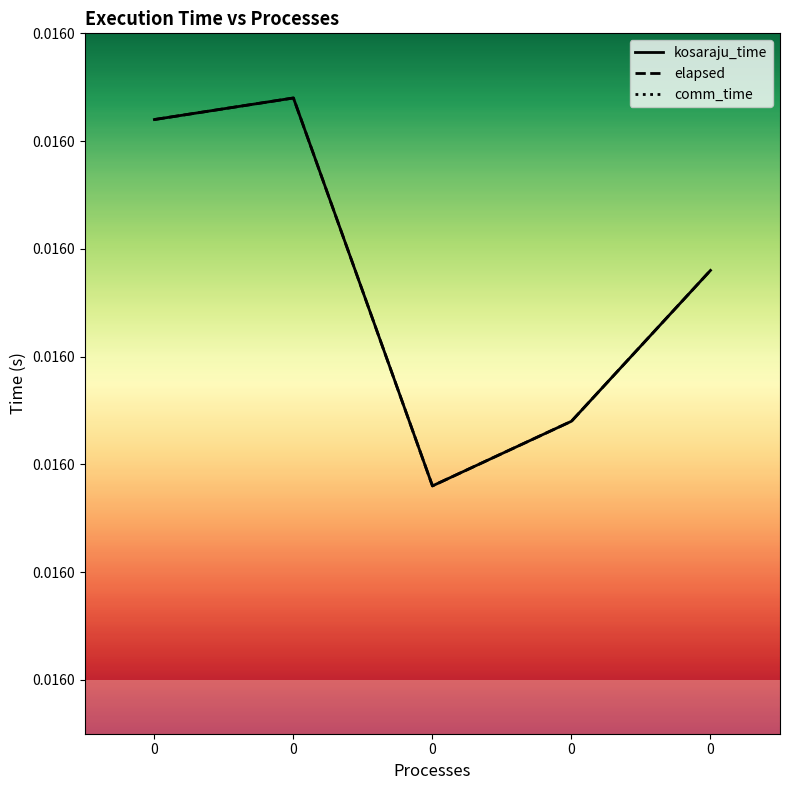

Does the chart display data point markers on the line(s)?

No